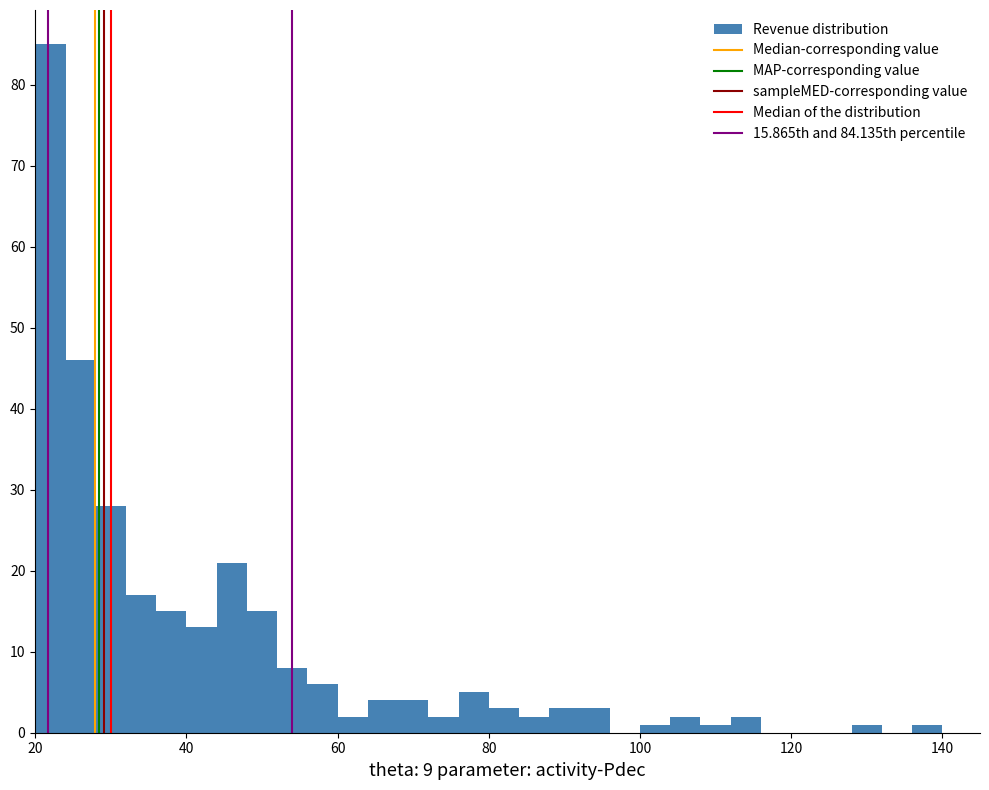

Around what value on the x-axis is the tallest bar? Give the approximate position of its centre, as read against the axis.

22